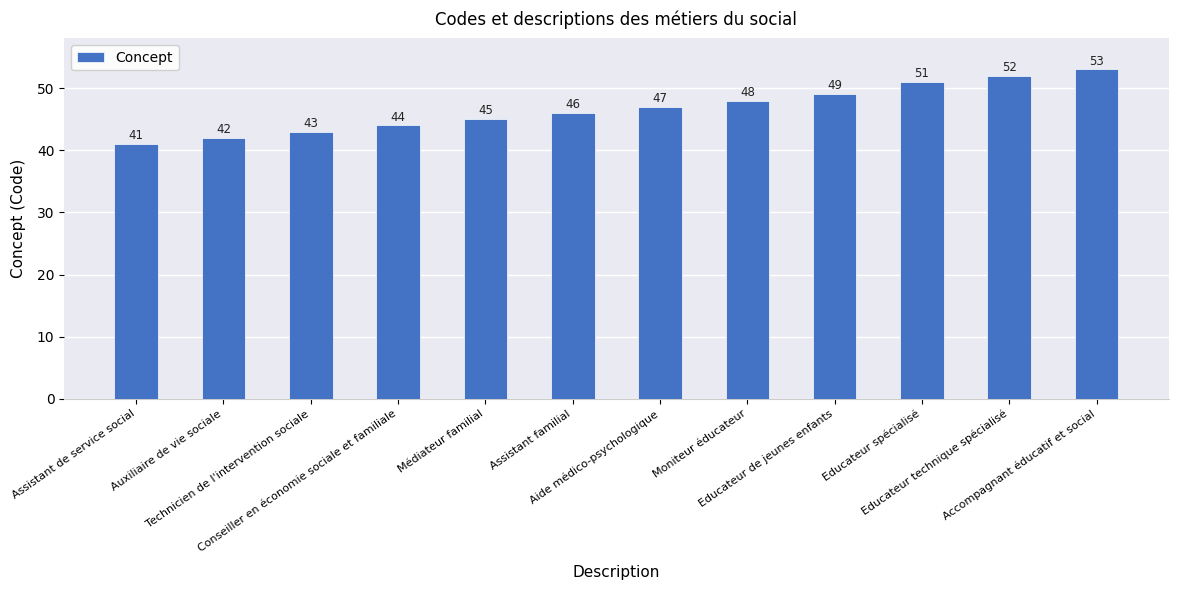

At which category does the chart reach its peak across all series?

Accompagnant éducatif et social